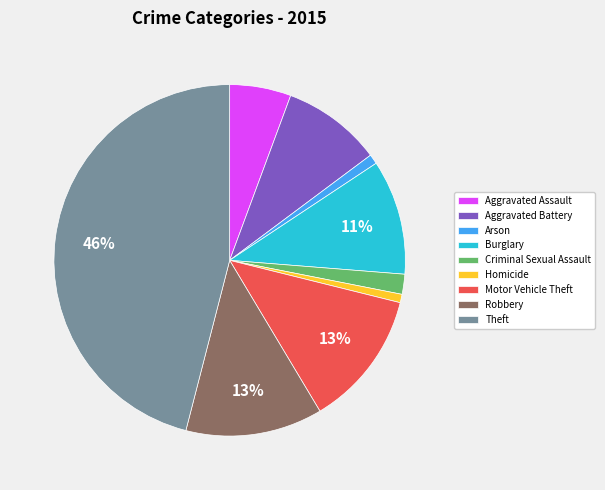

To the nearest percent, what portion does Homicide represent?

1%